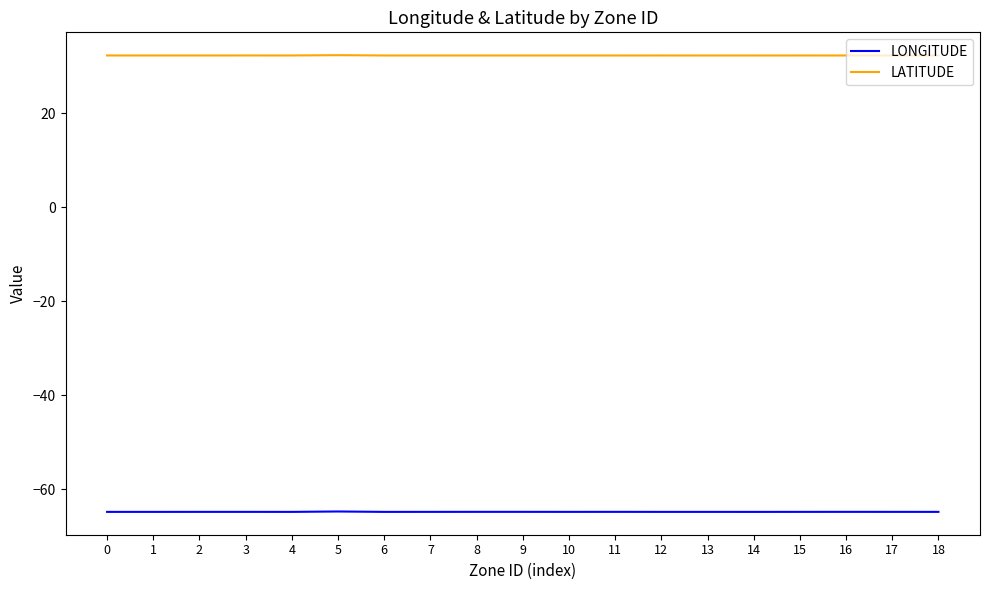

Is the value of LATITUDE at 11 greater than the value of LONGITUDE at 13?

Yes